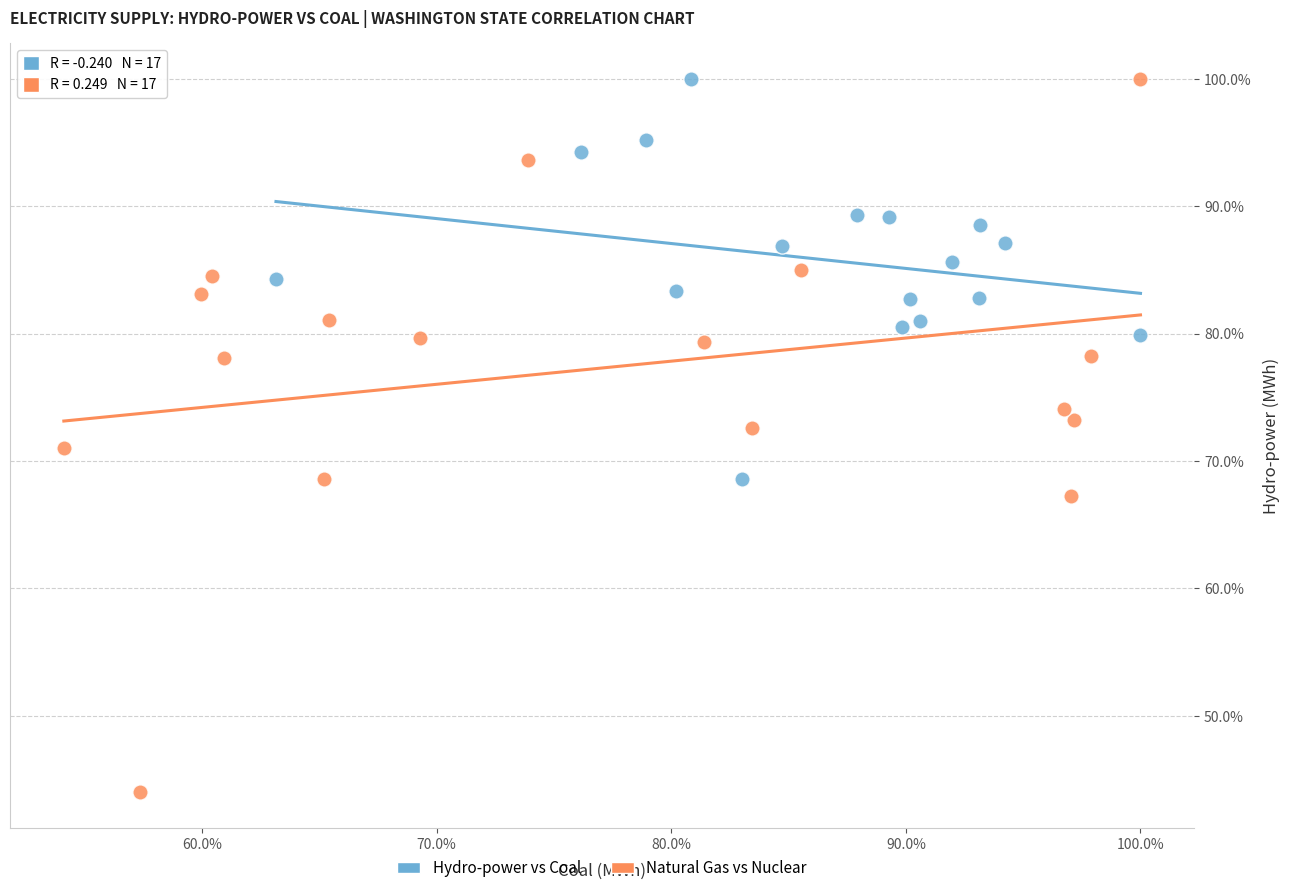

Which series contains the lowest Y value?

Natural Gas vs Nuclear